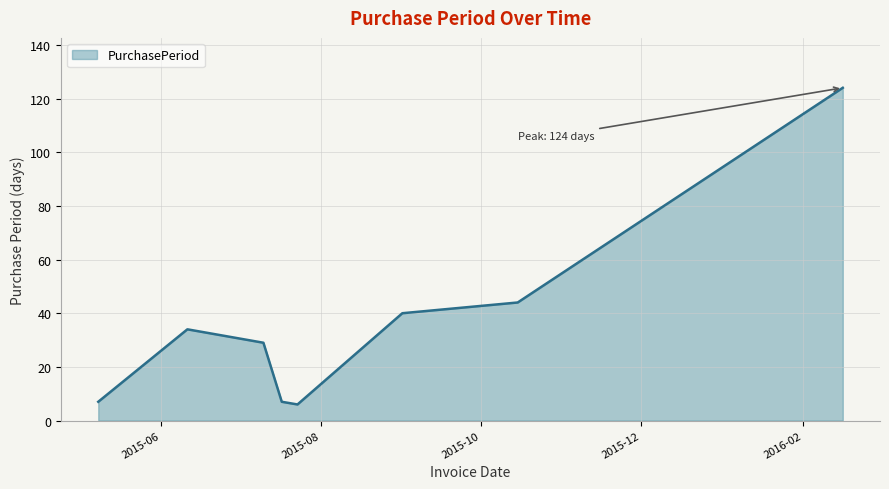

What is the minimum value shown in the chart?

6